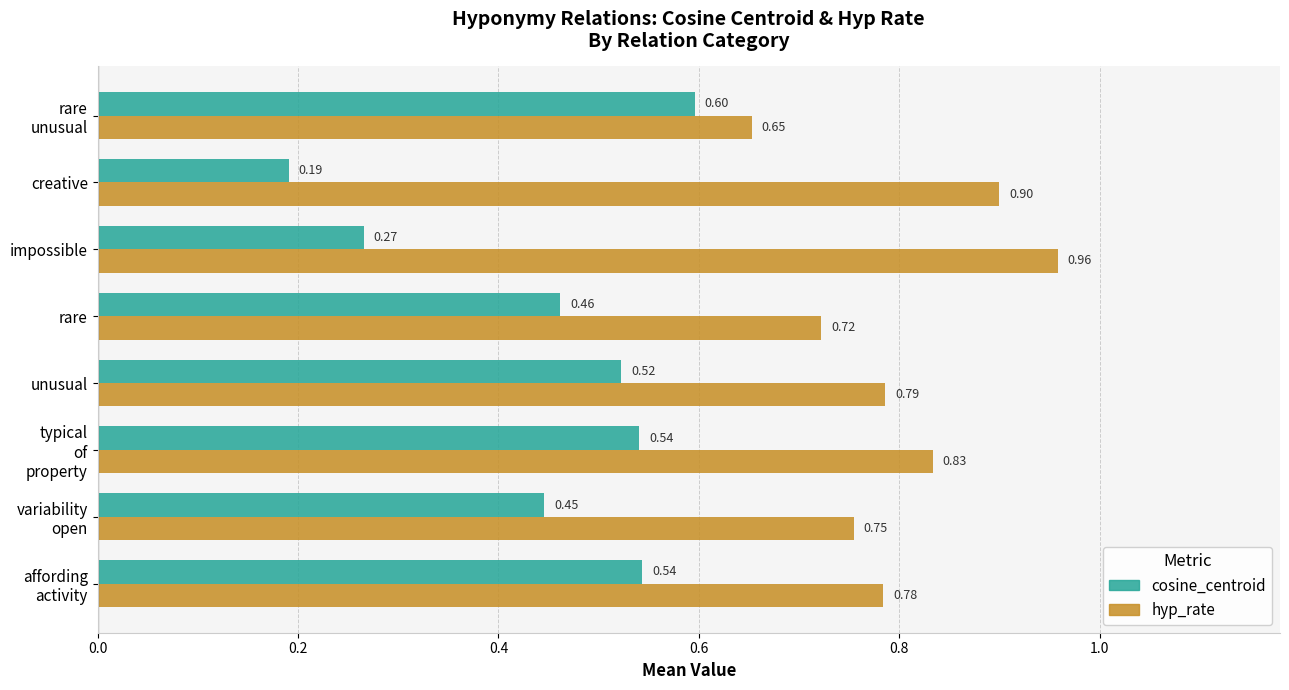

What is the sum of all hyp_rate values?

6.4